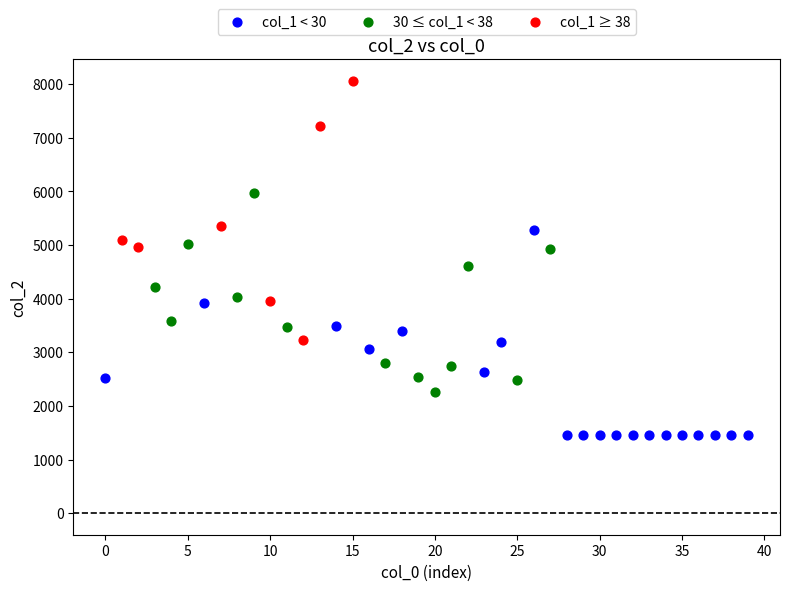

Which series contains the highest Y value?

col_1 ≥ 38